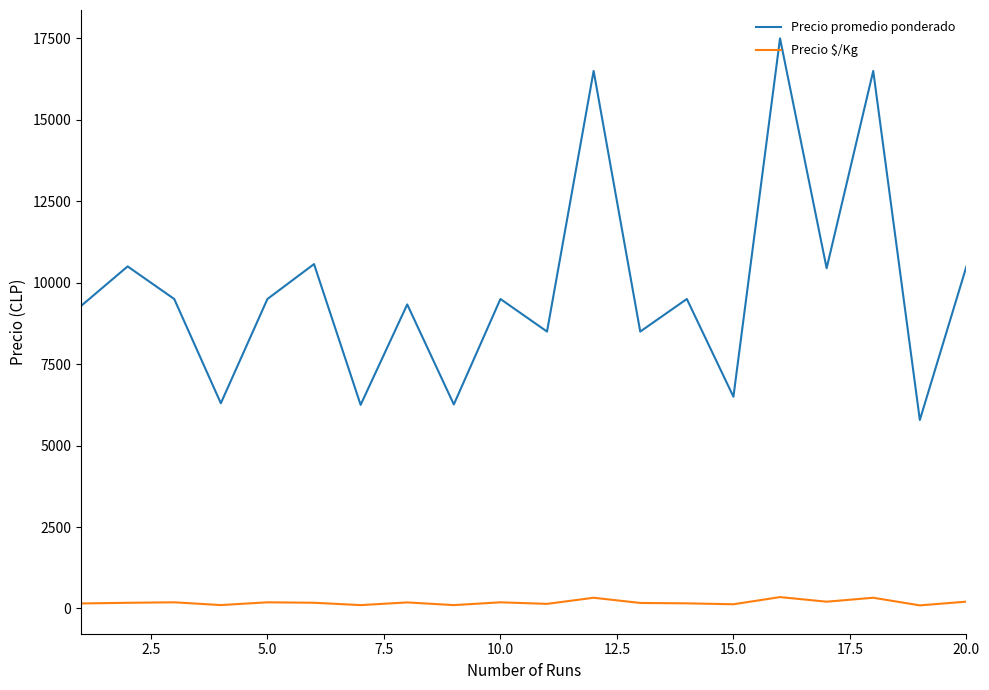

Which series has the widest spread of values?

Precio promedio ponderado